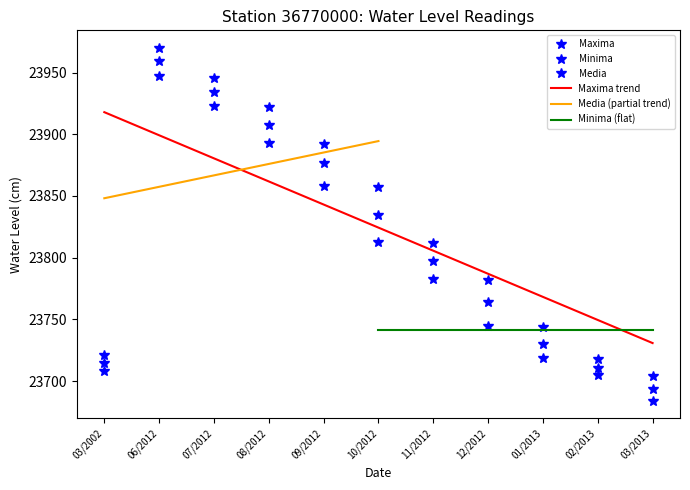

The value of Maxima at 06/2012 is 10838.0. True or false?

False